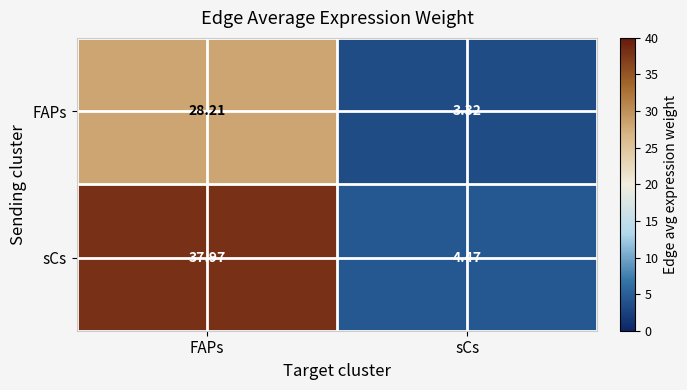

At which category does the chart reach its peak across all series?

FAPs